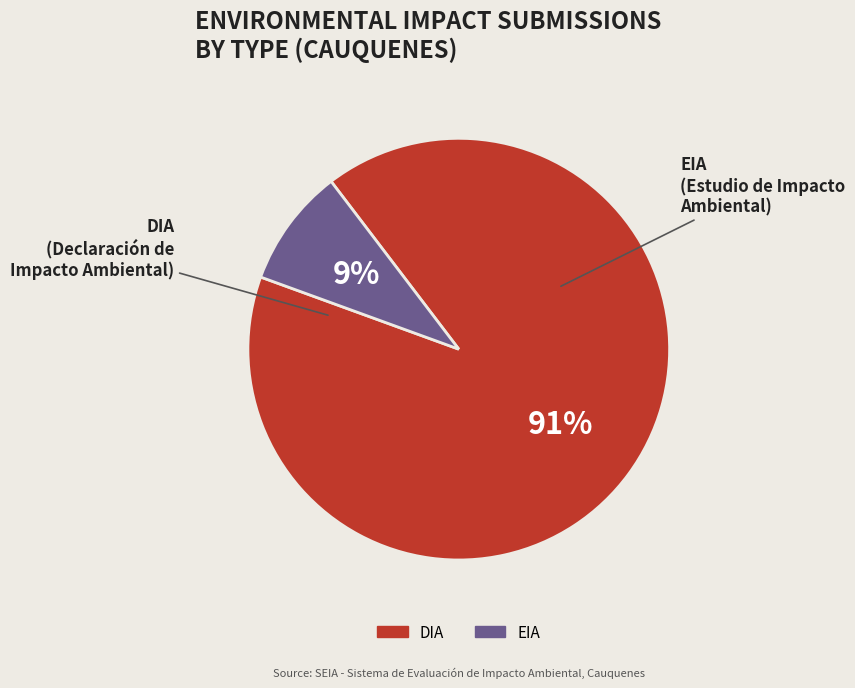

Which slice is the smallest?

EIA